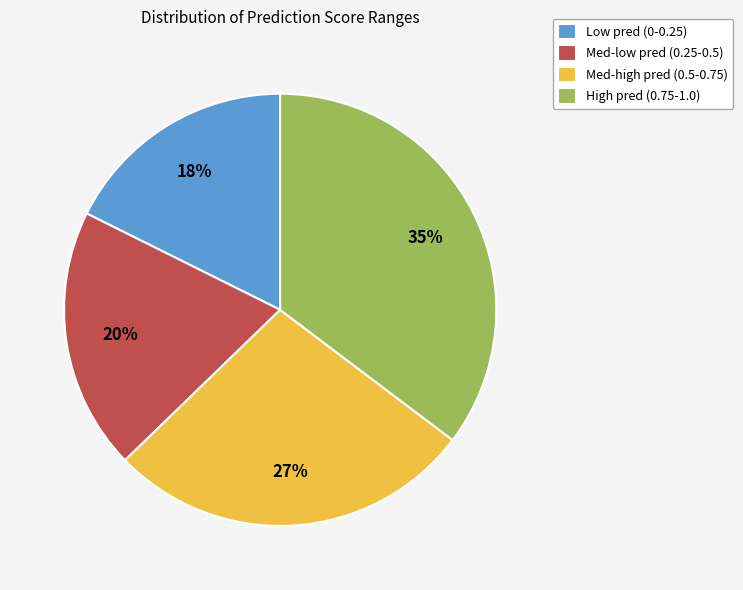

What is the ratio of the value at Med-low pred (0.25-0.5) to the value at Med-high pred (0.5-0.75)?

0.7